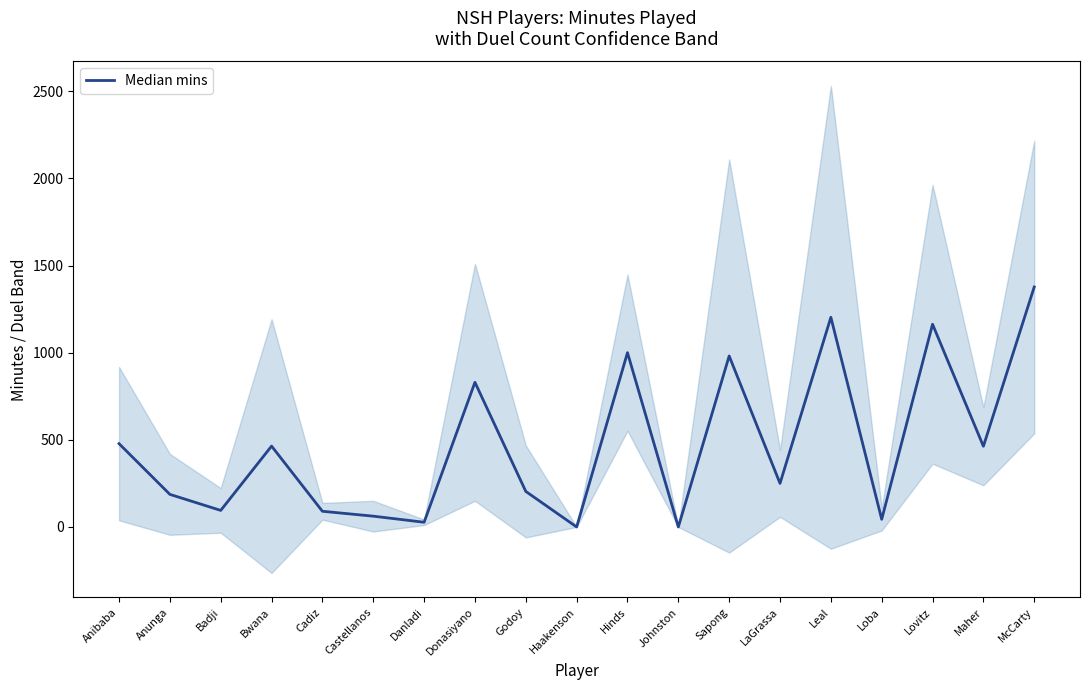

Which label corresponds to the largest value in the chart?

McCarty